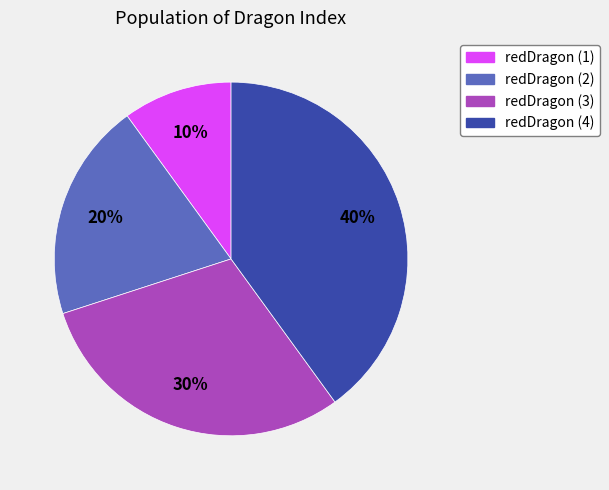

True or false: redDragon (1) accounts for 10% of the total.

True